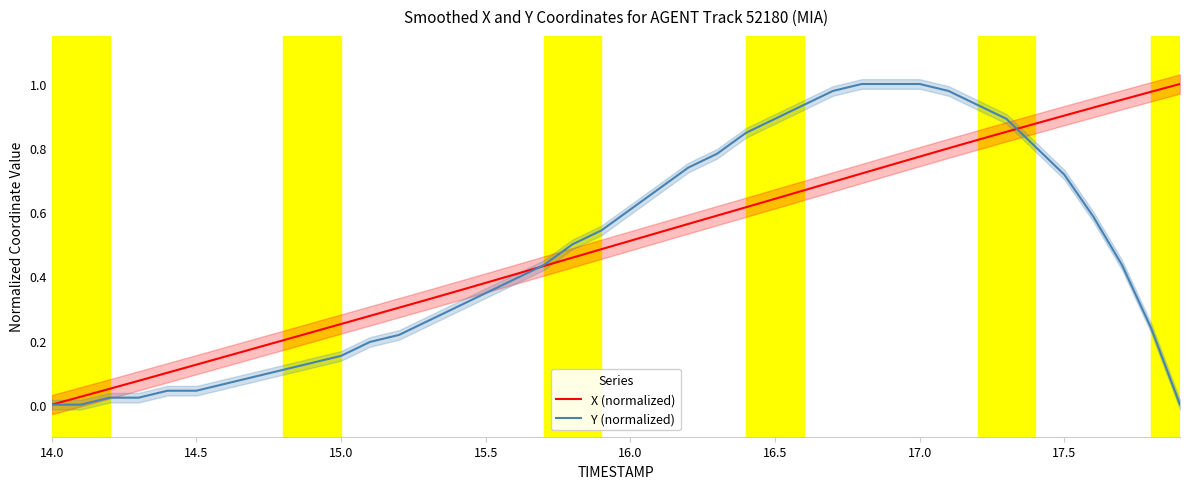

Which series has the largest total across all categories?

X (normalized)